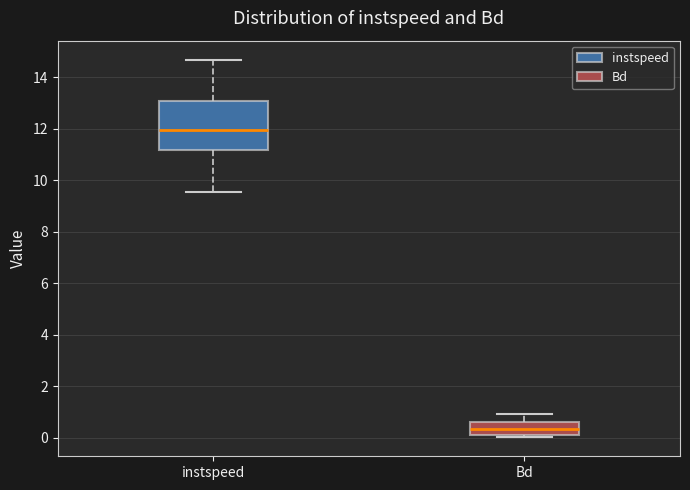

Reading left to right, transcribe this box plot: for each box, give where its median line is, the range the box spans, and where its two whiskers end, as read against the y-axis. The values are not printed on the chart, so give them approximately, as read against the axis.

instspeed: median 12.0, box 11.2 to 13.0, whiskers 9.6 to 14.6
Bd: median 0.4, box 0.2 to 0.6, whiskers 0.0 to 1.0